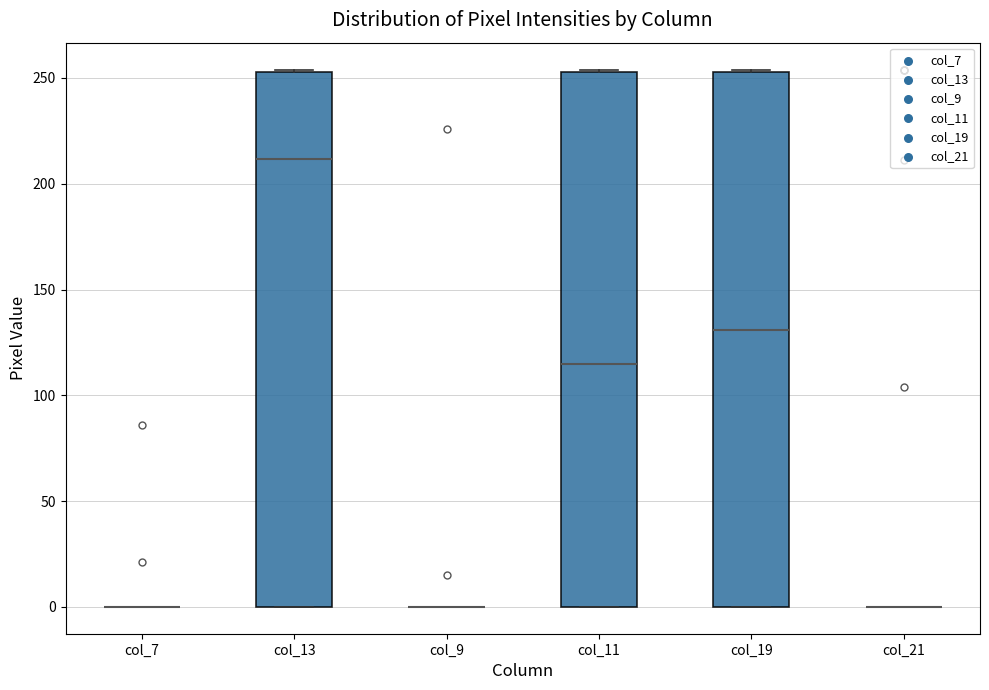

Reading left to right, read every box against the y-axis: the position of its median line, the range the box covers, and the ends of its whiskers. The values are not printed on the chart, so give them approximately, as read against the axis.

col_7: box collapsed to a line at 0, whiskers 0 to 0
col_13: median 210, box 0 to 255, whiskers 0 to 255
col_9: box collapsed to a line at 0, whiskers 0 to 0
col_11: median 115, box 0 to 255, whiskers 0 to 255
col_19: median 130, box 0 to 255, whiskers 0 to 255
col_21: box collapsed to a line at 0, whiskers 0 to 0